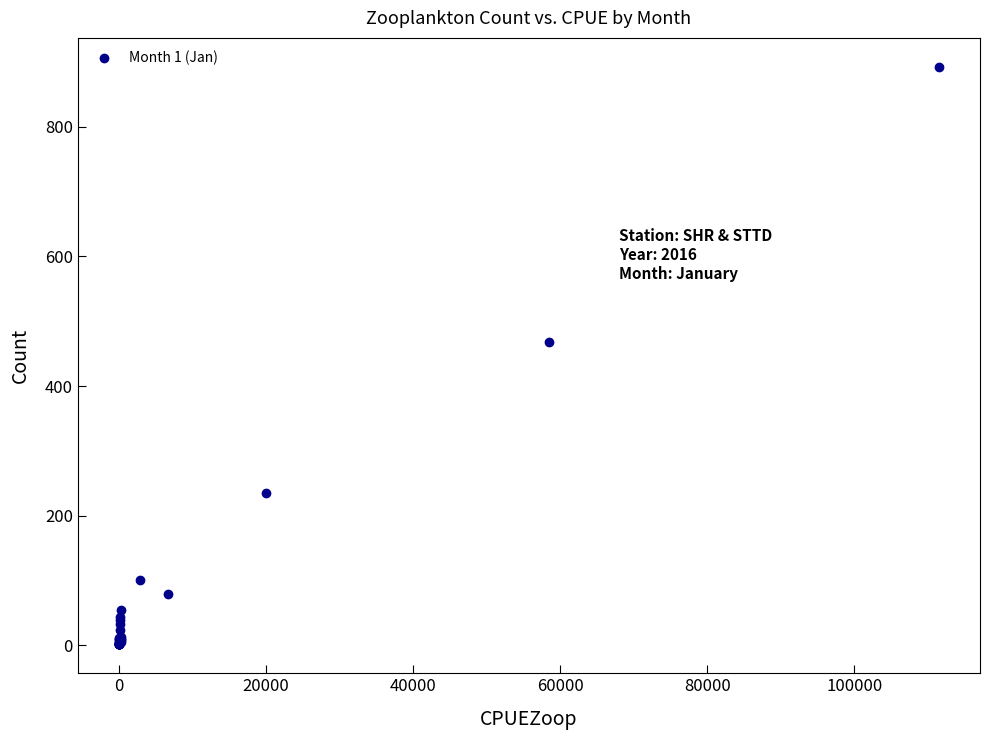

What Y value in the scatter plot is closest to 447?

468